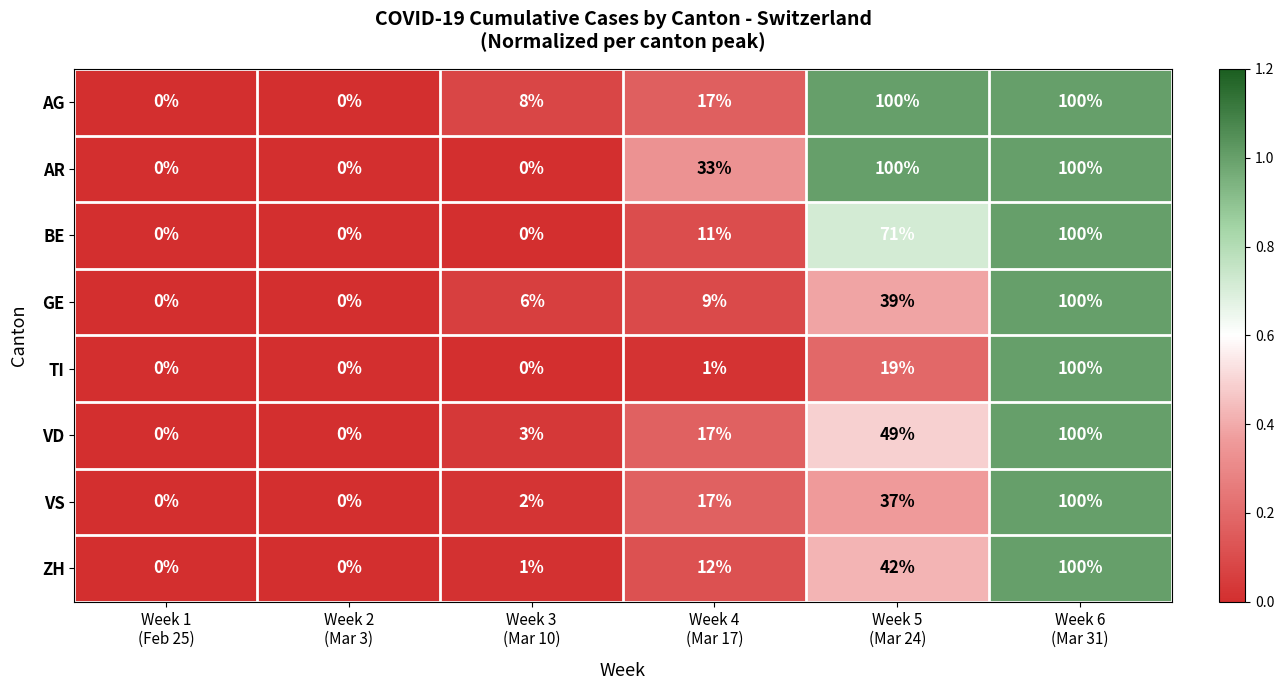

What is the greatest value displayed?

100